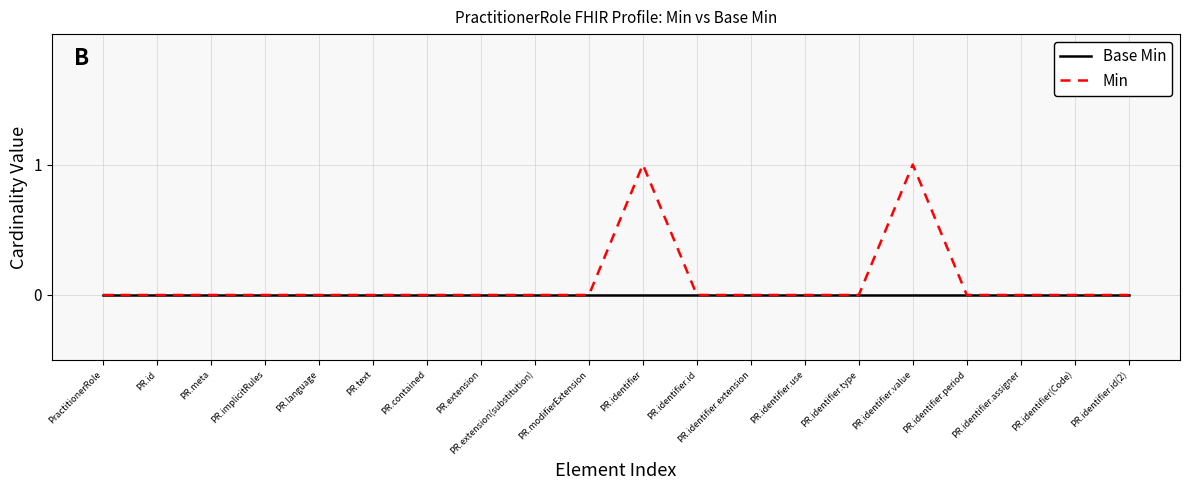

What position from the right is PR.language?

16